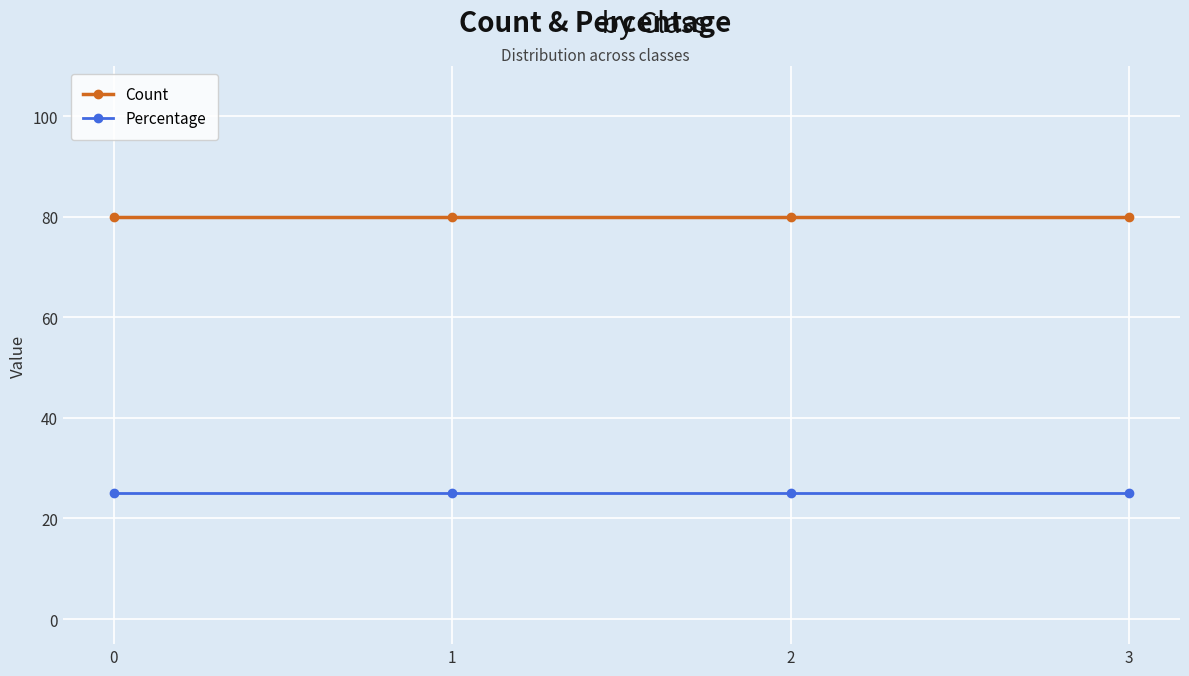

True or false: Count and Percentage cross at least once.

False